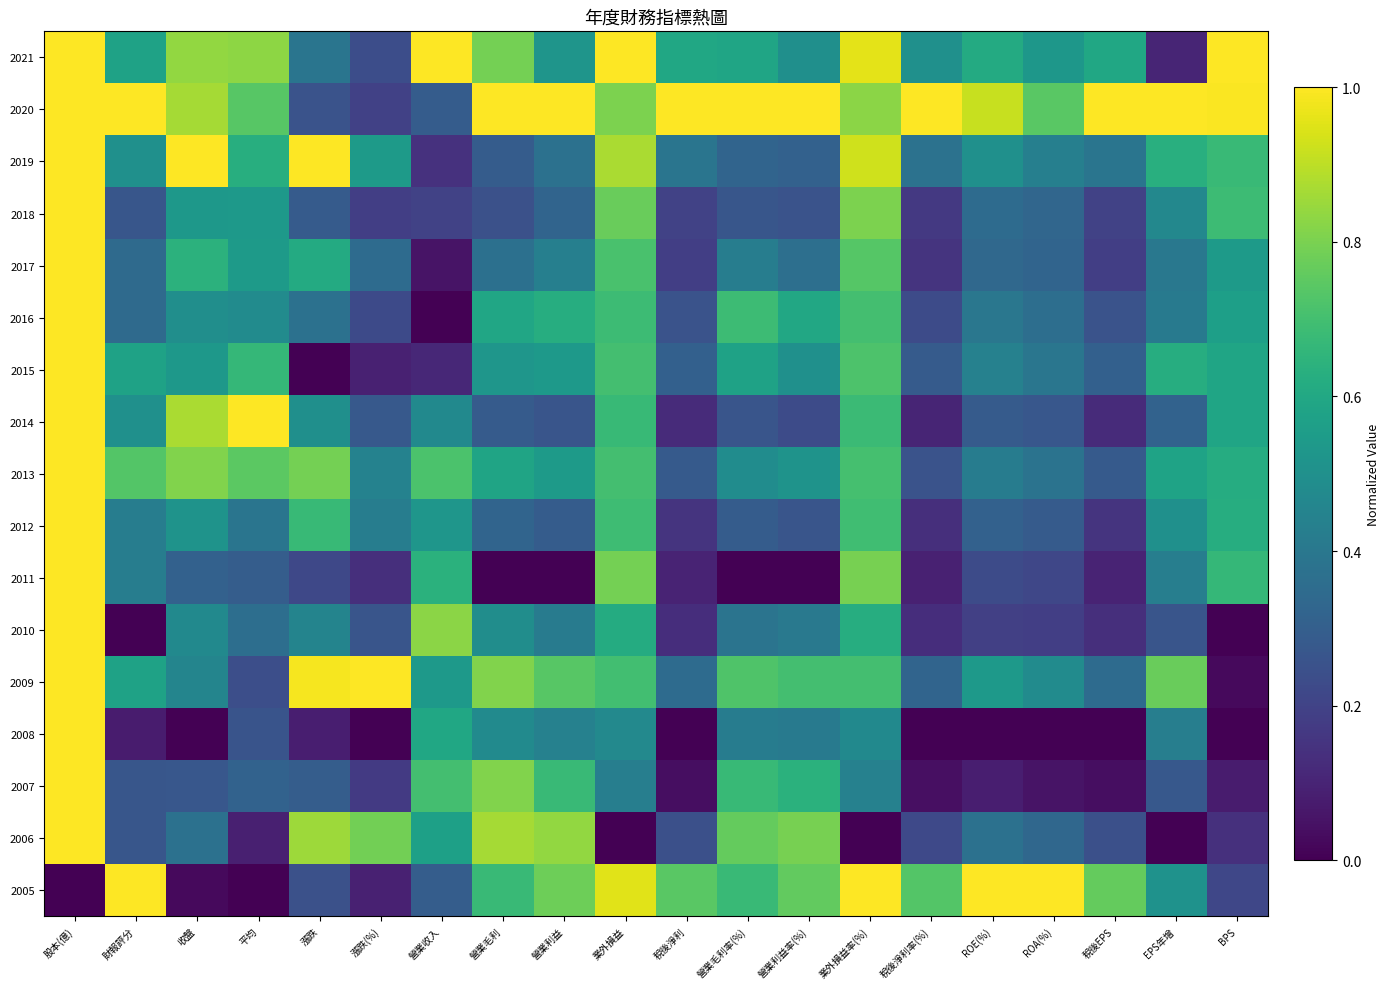

What is the total value across all series at 營業利益率(%)?

8.2